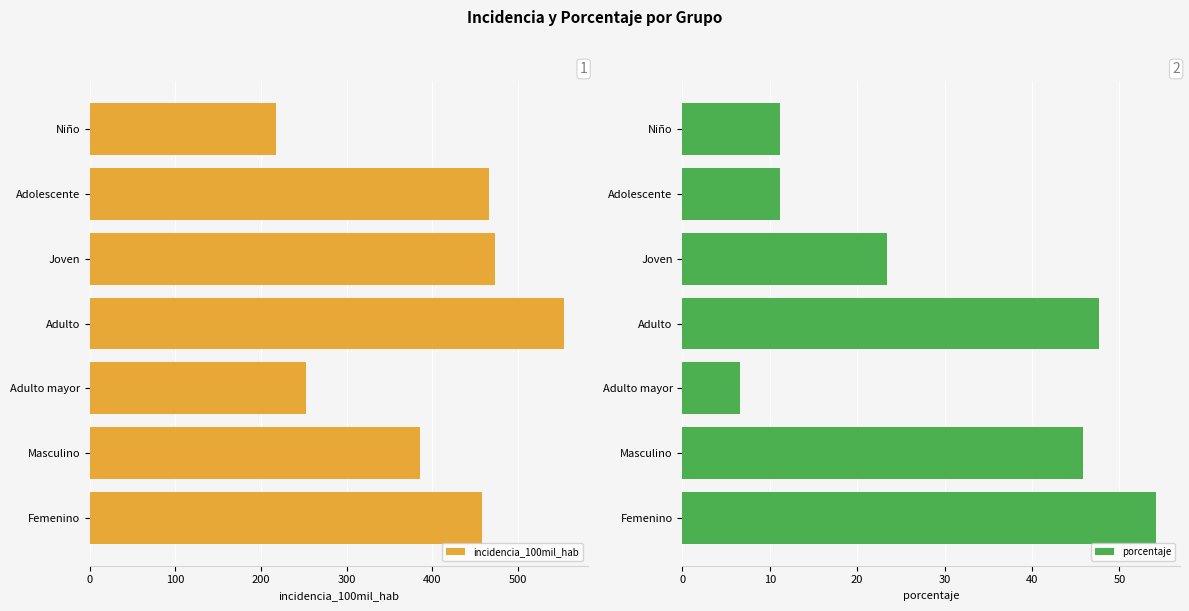

How many bars are there in total?

14